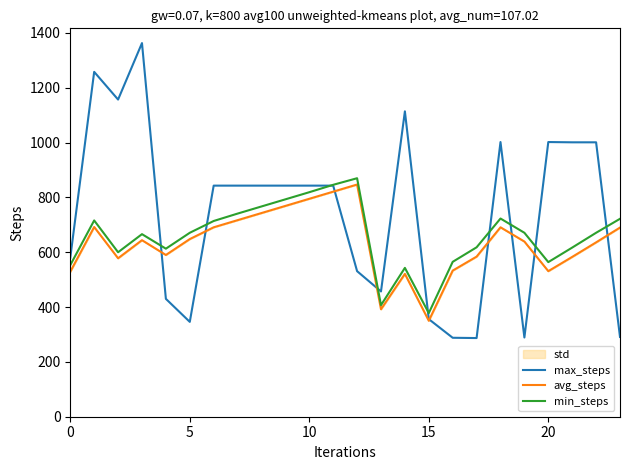

What is the maximum value for avg_steps?

847